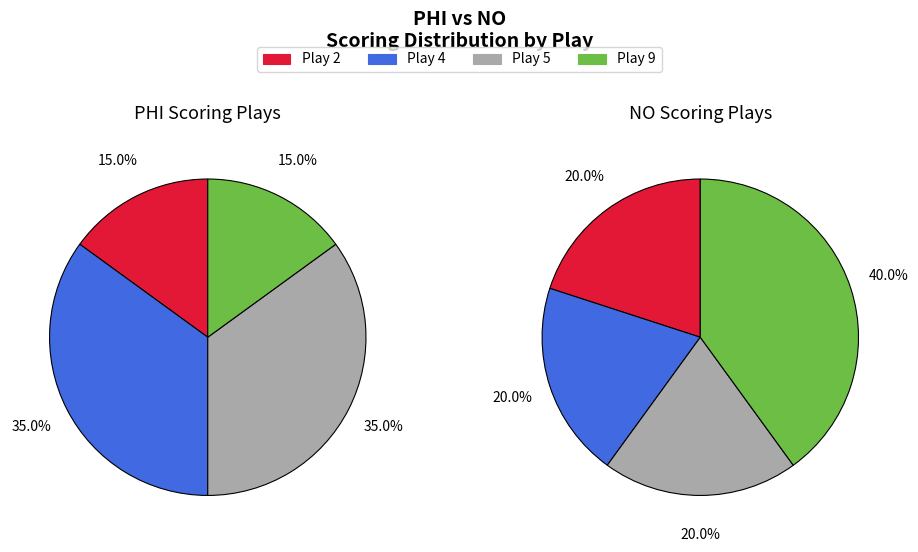

True or false: Play 11 accounts for 25% of the total.

False